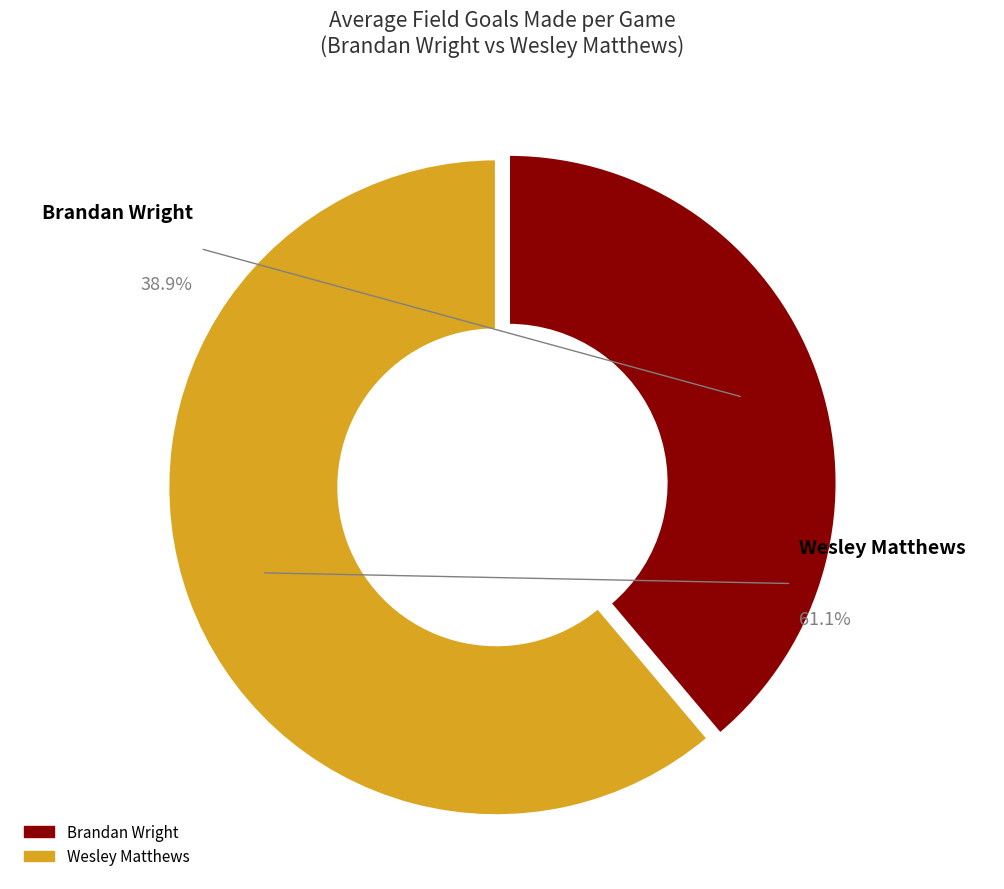

Rank the categories by value from lowest to highest.

Brandan Wright, Wesley Matthews